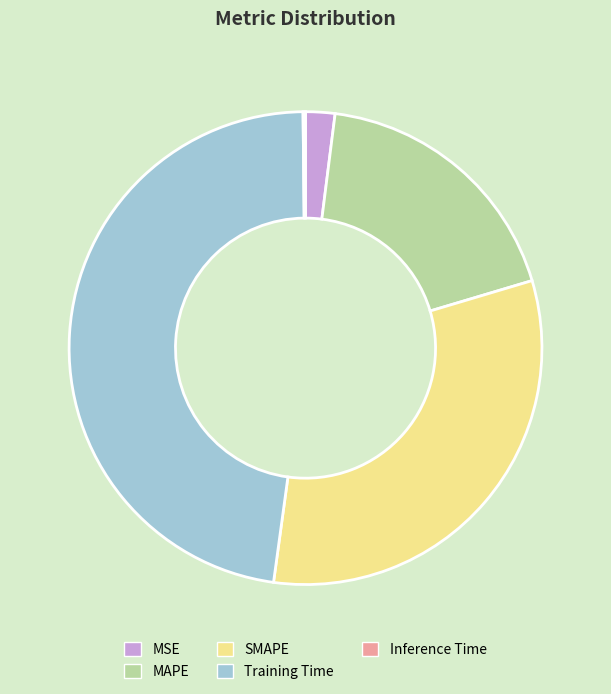

Is Training Time the majority of the pie?

No